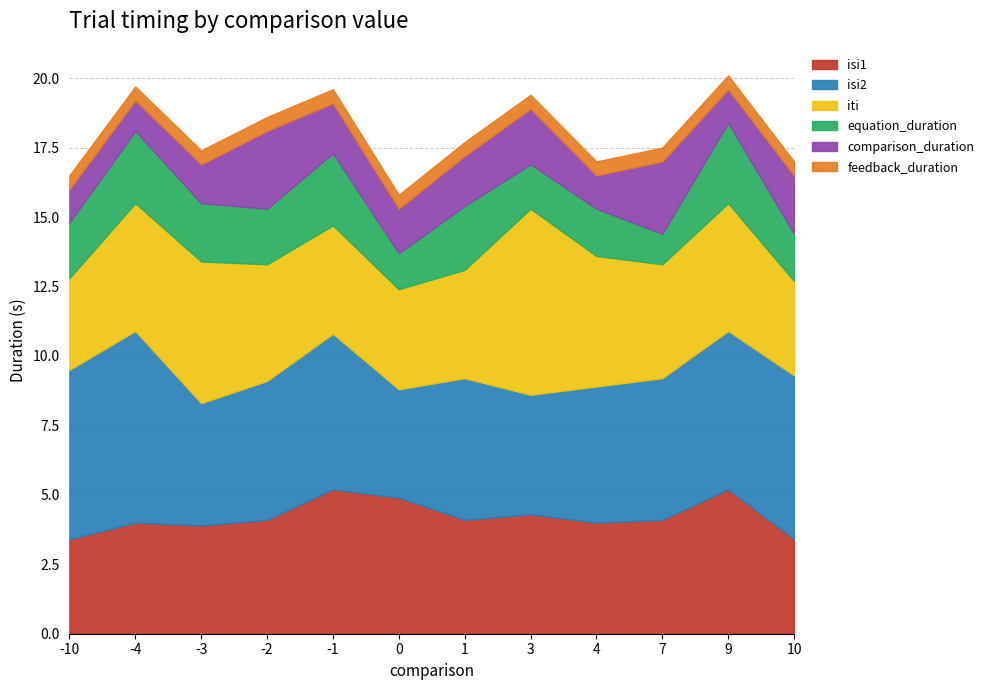

At 3, list the series in order from largest to smallest.

iti, isi1, isi2, comparison_duration, equation_duration, feedback_duration